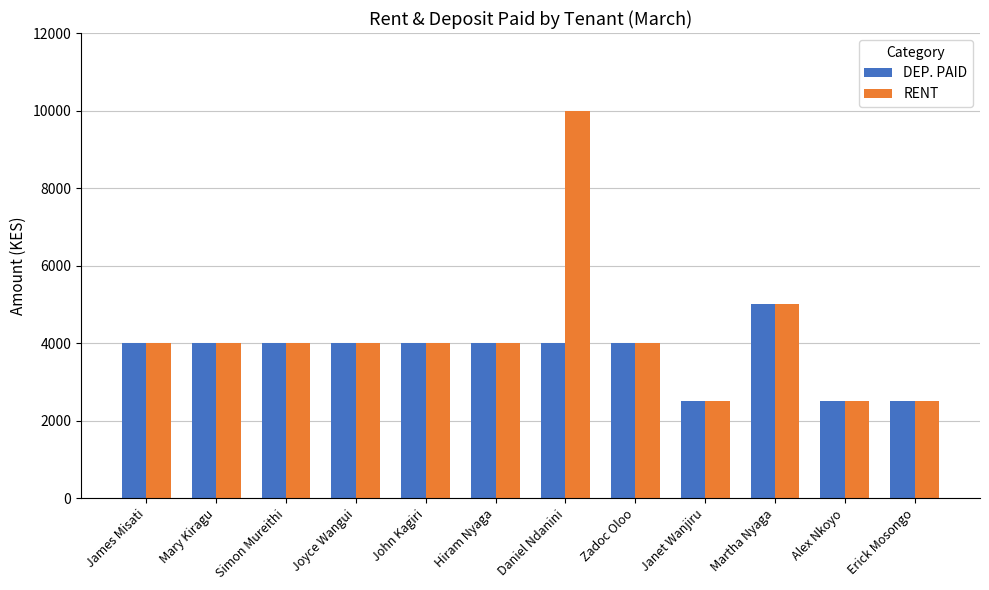

Rank the series by their average value, from highest to lowest.

RENT, DEP. PAID